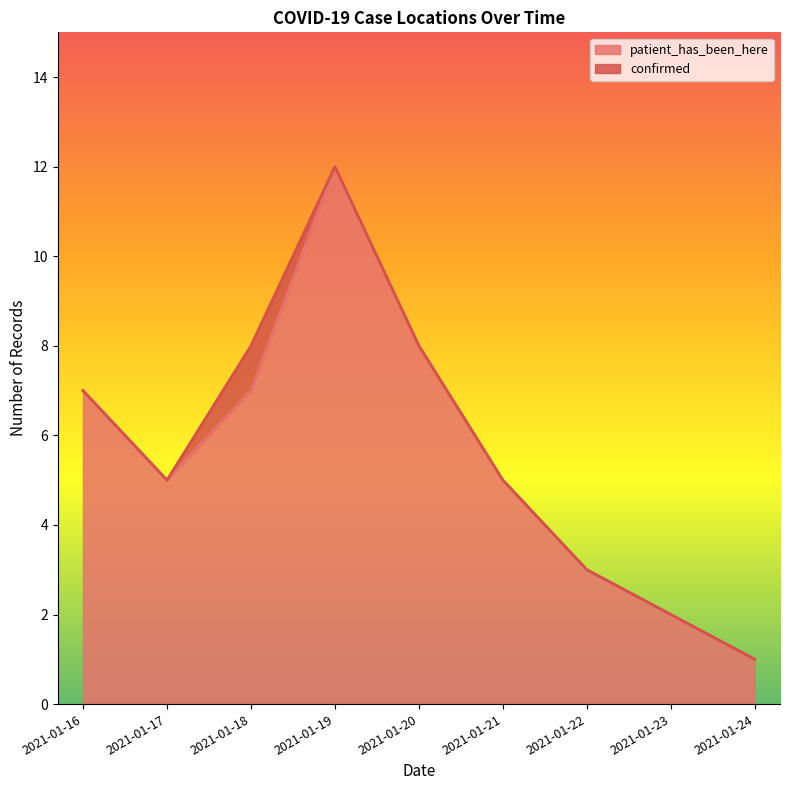

What is the value of the 4th point from the left?

12